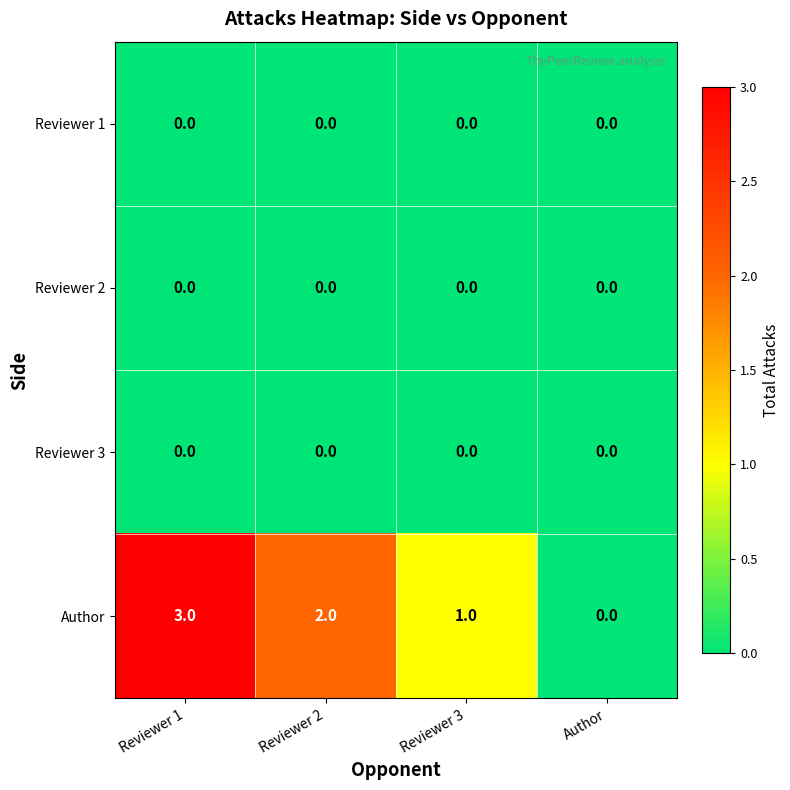

The value of Reviewer 2 at Reviewer 1 is 0. True or false?

True